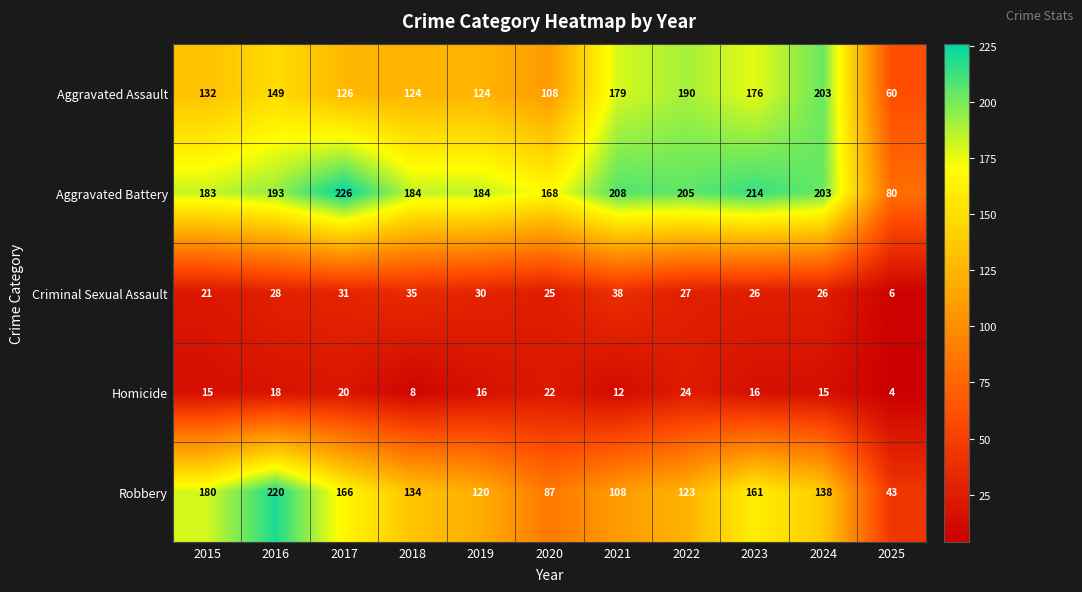

Rank the series at 2018 from highest to lowest value.

Aggravated Battery, Robbery, Aggravated Assault, Criminal Sexual Assault, Homicide